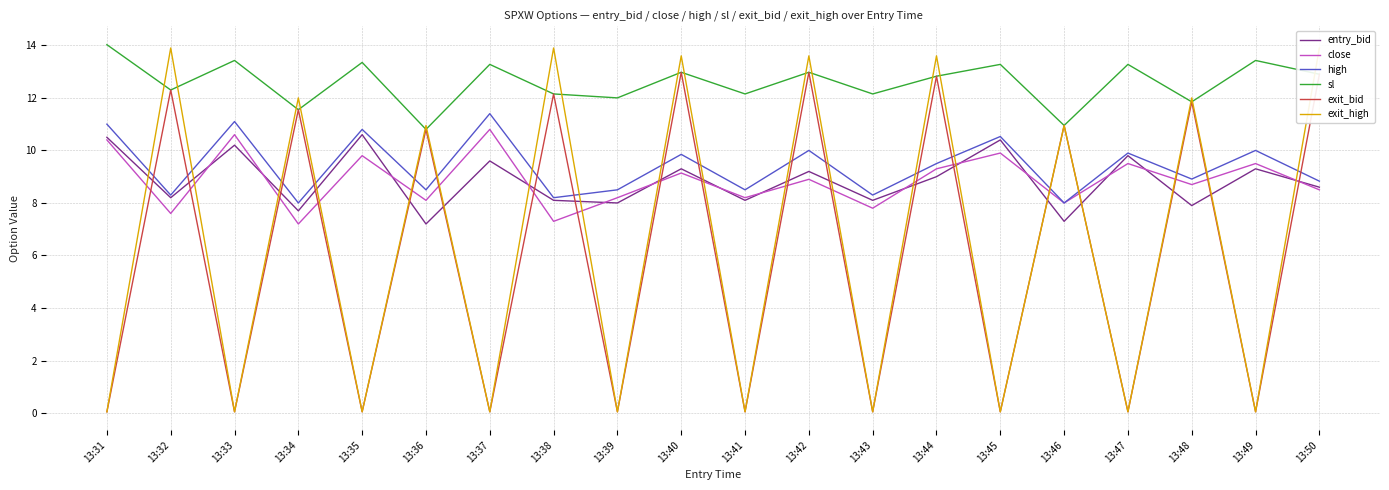

What is the minimum value for exit_bid?

0.1